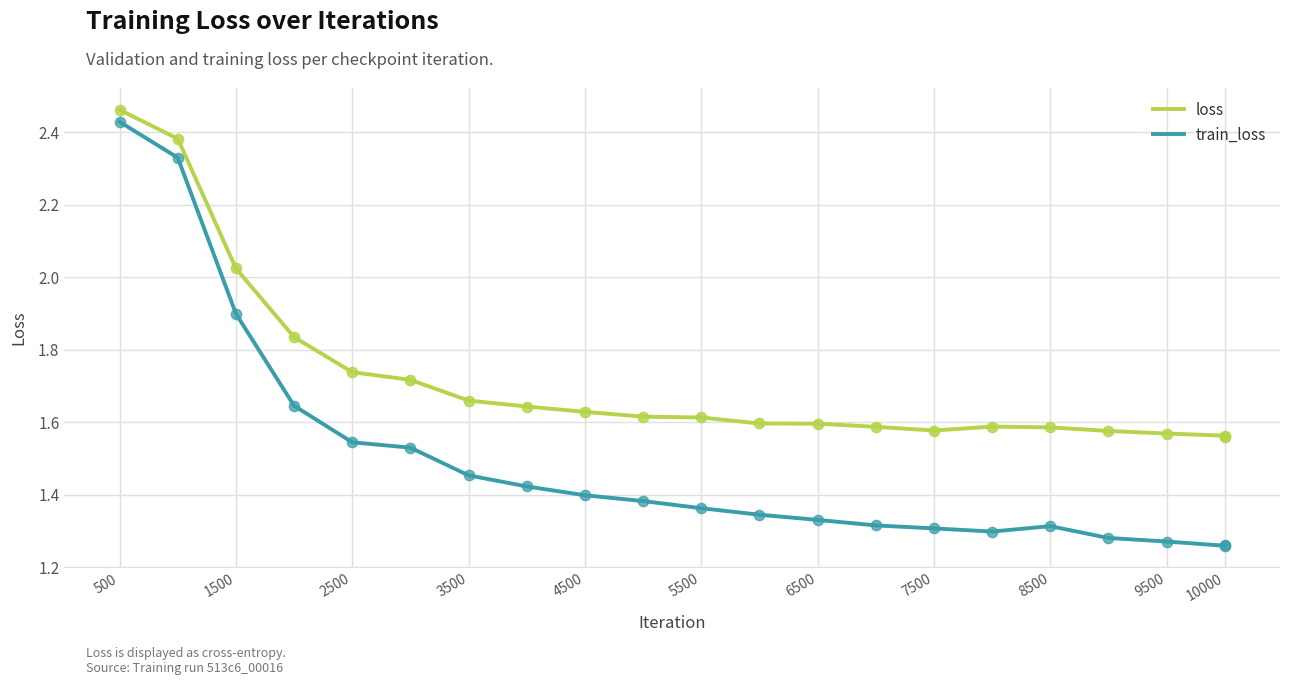

Which series has the largest total across all categories?

loss